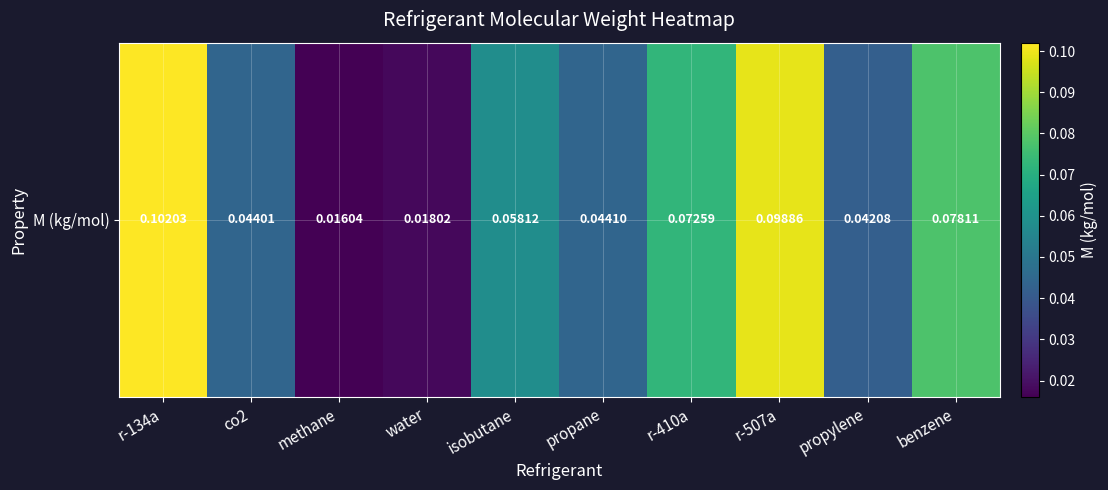

What is the difference between the maximum and second lowest values?

0.1